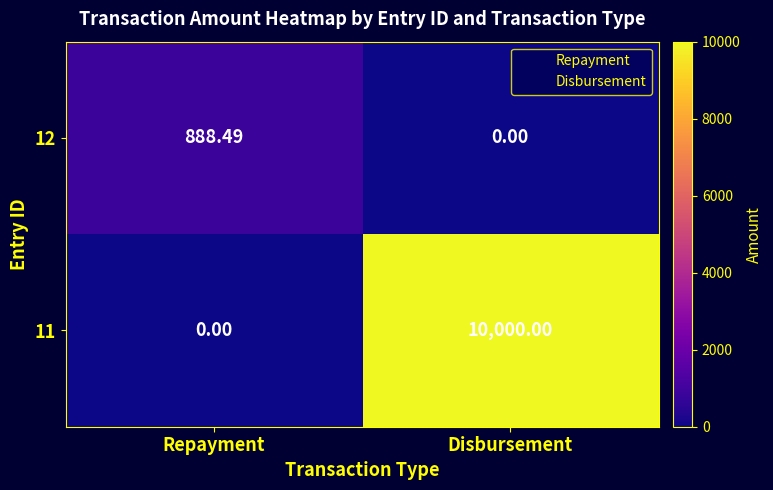

Which category has the lowest value in the 11 series?

Repayment